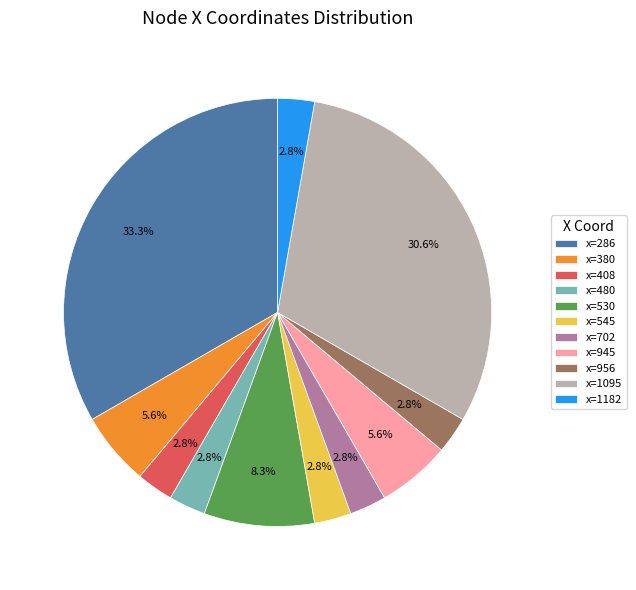

Which has a higher value, x=945 or x=408?

x=945